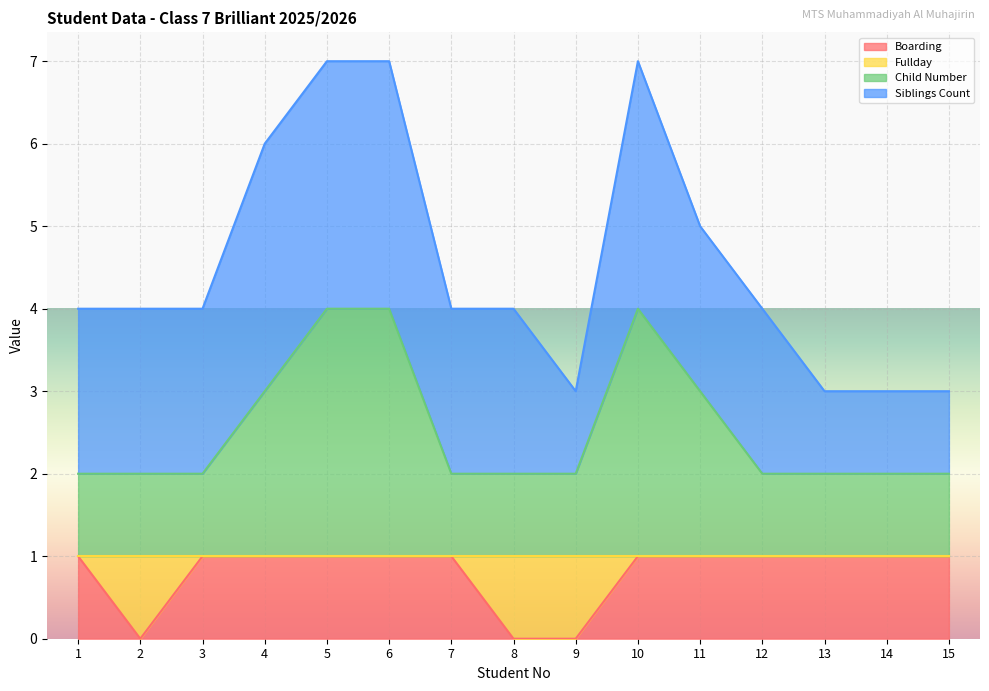

What is the value of the Boarding point at the 10th from the left?

1